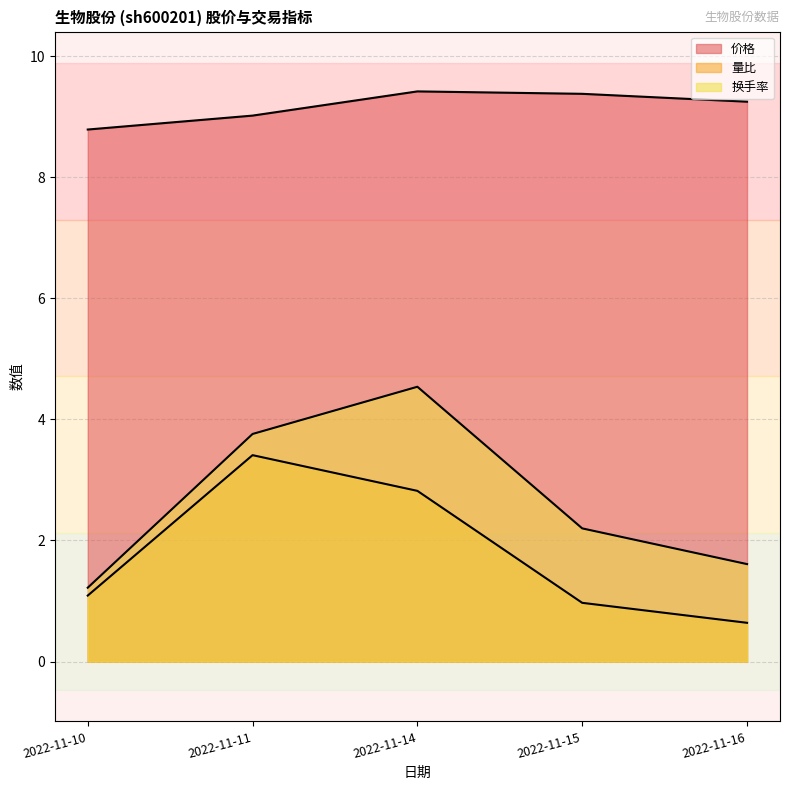

At how many categories does at least one series exceed 2?

5